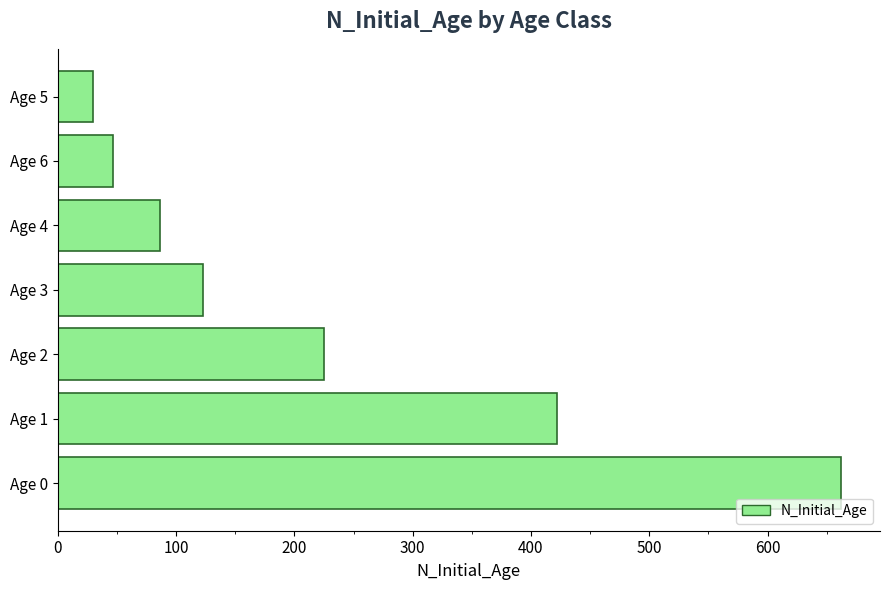

What is the average value?

228